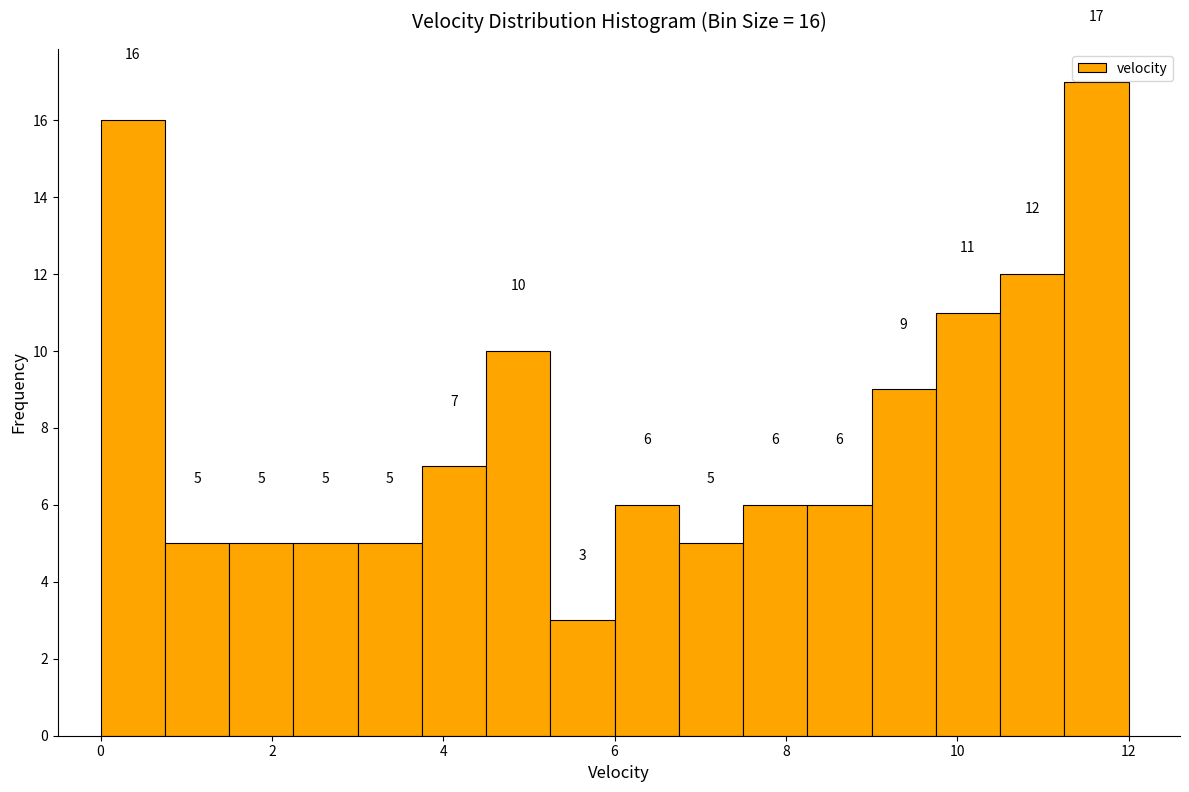

Read against the x-axis, roughly where is the centre of the tallest bar?

11.6